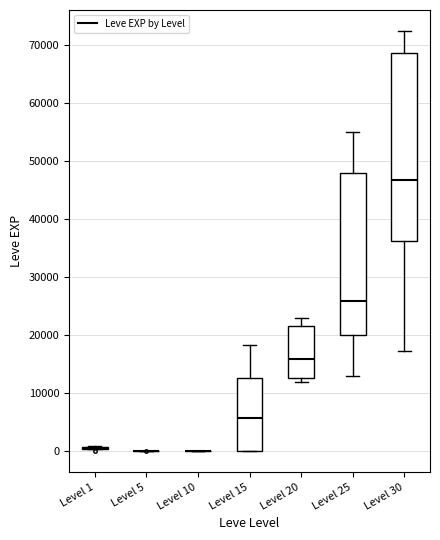

Reading left to right, transcribe this box plot: for each box, give where its median line is, the range the box spans, and where its two whiskers end, as read against the y-axis. The values are not printed on the chart, so give them approximately, as read against the axis.

Level 1: box collapsed to a line at 0, whiskers 0 to 1000
Level 5: box collapsed to a line at 0, whiskers 0 to 0
Level 10: box collapsed to a line at 0, whiskers 0 to 0
Level 15: median 6000, box 0 to 13000, whiskers 0 to 18000
Level 20: median 16000, box 13000 to 22000, whiskers 12000 to 23000
Level 25: median 26000, box 20000 to 48000, whiskers 13000 to 55000
Level 30: median 47000, box 36000 to 69000, whiskers 17000 to 72000